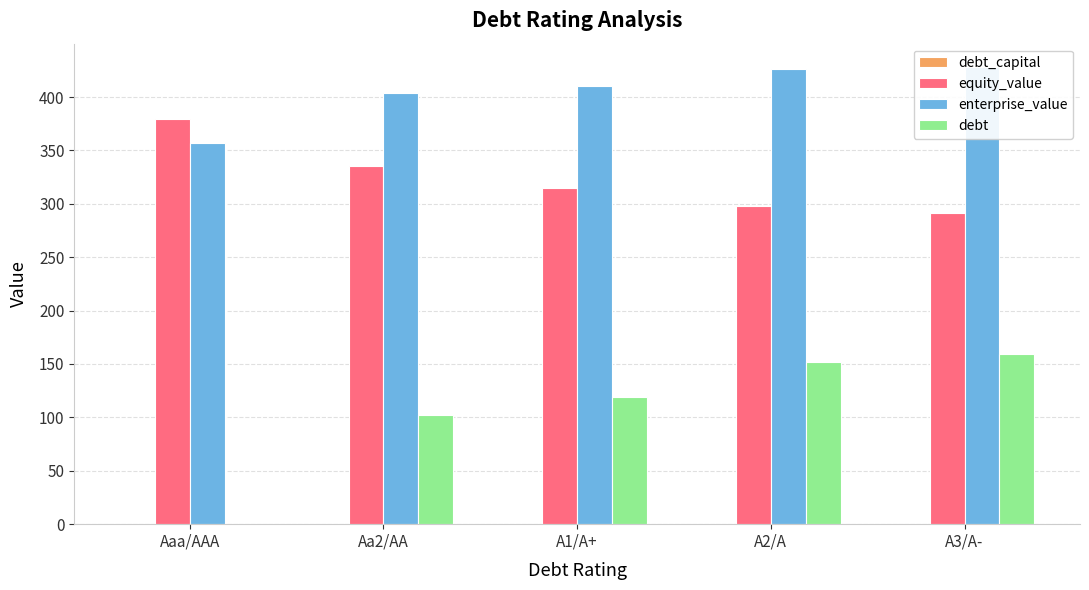

True or false: debt has a value of 105.0 at A3/A-.

False